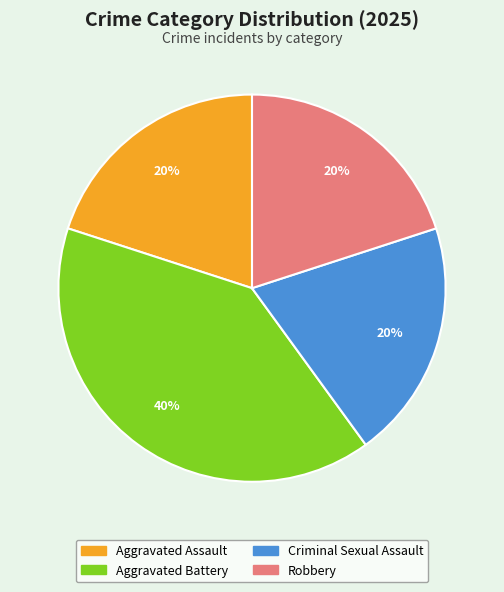

To the nearest percent, what is the average slice percentage?

25%